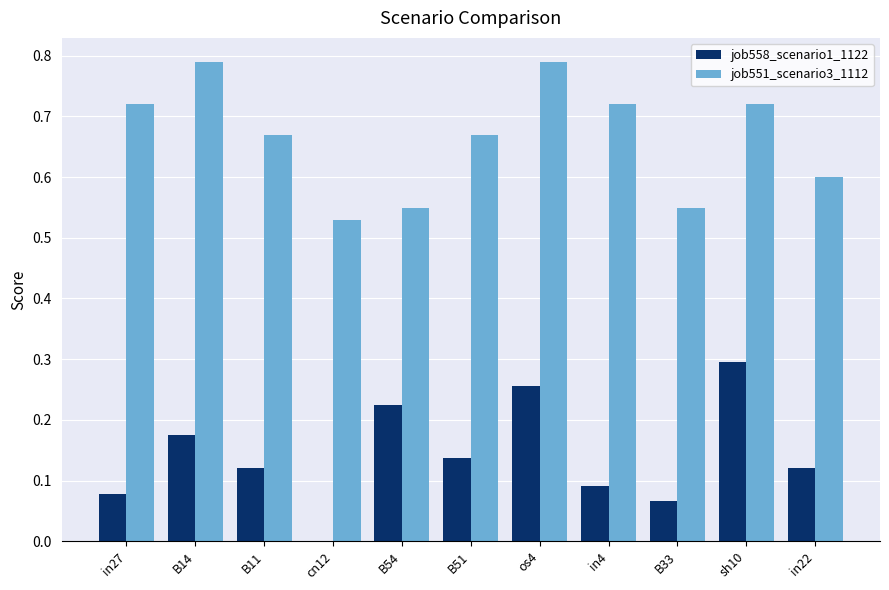

Is it true that job558_scenario1_1122 equals 0.3 at sh10?

True